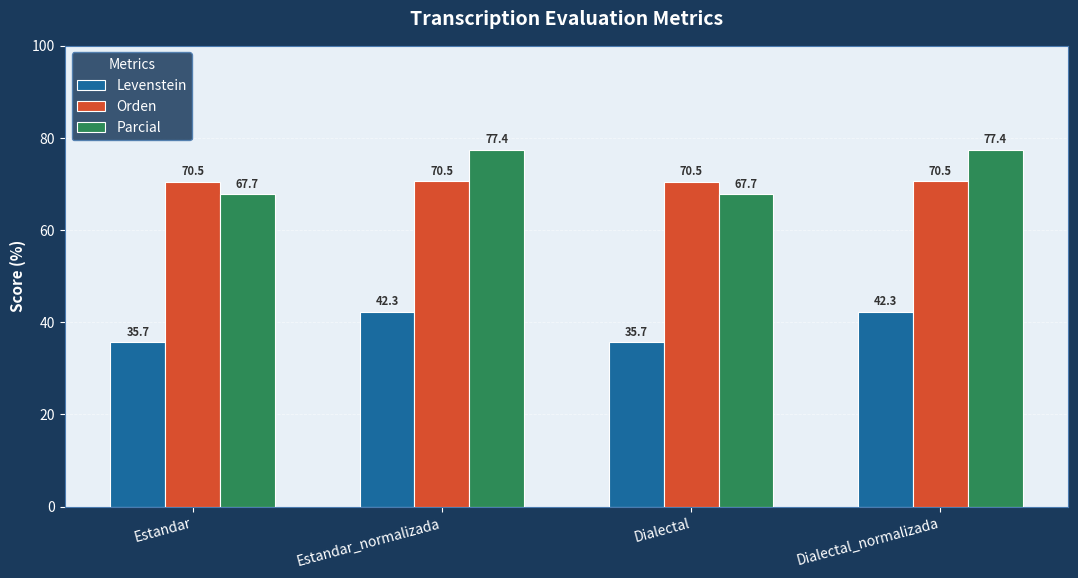

Which series has the widest spread of values?

Parcial